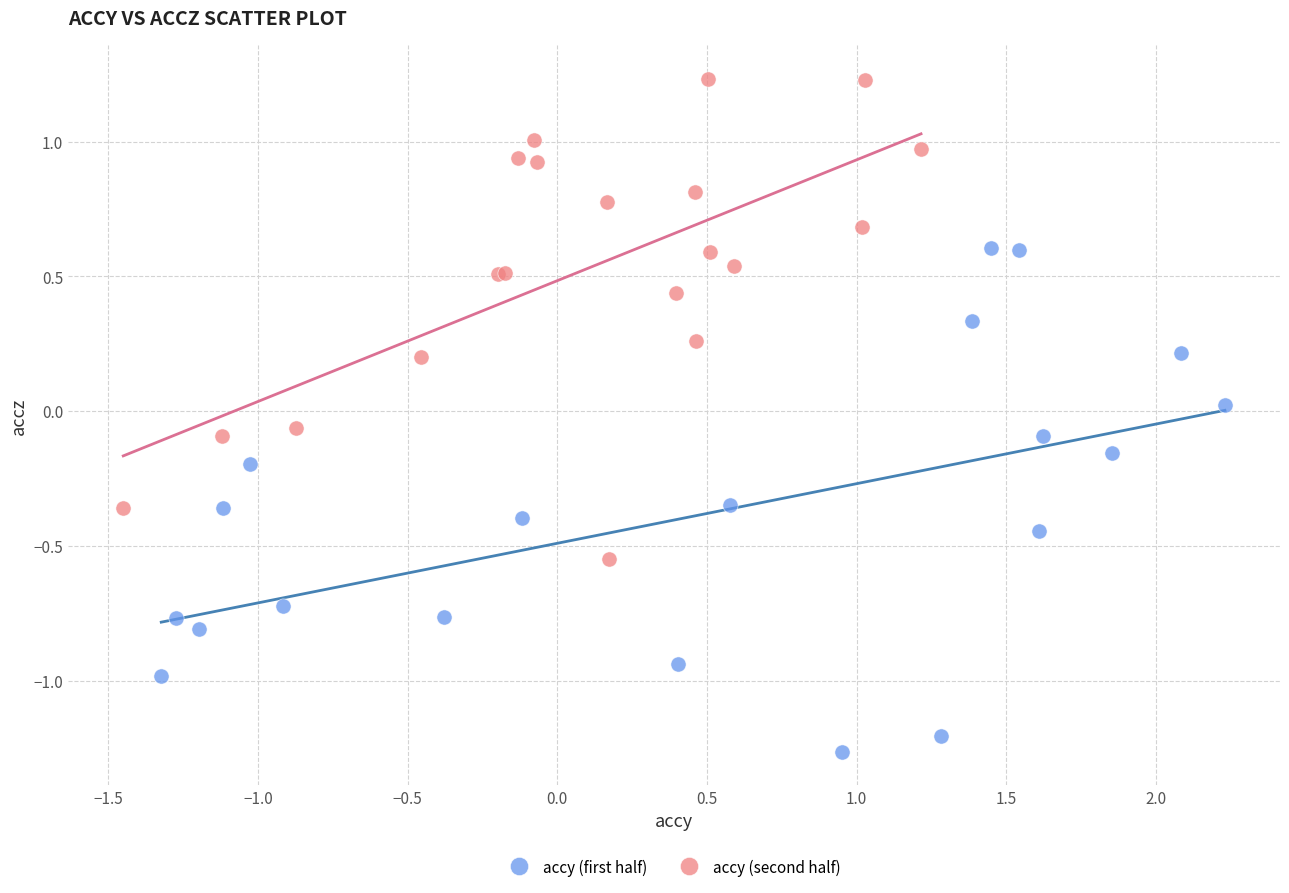

Which series contains the highest Y value?

accy (second half)